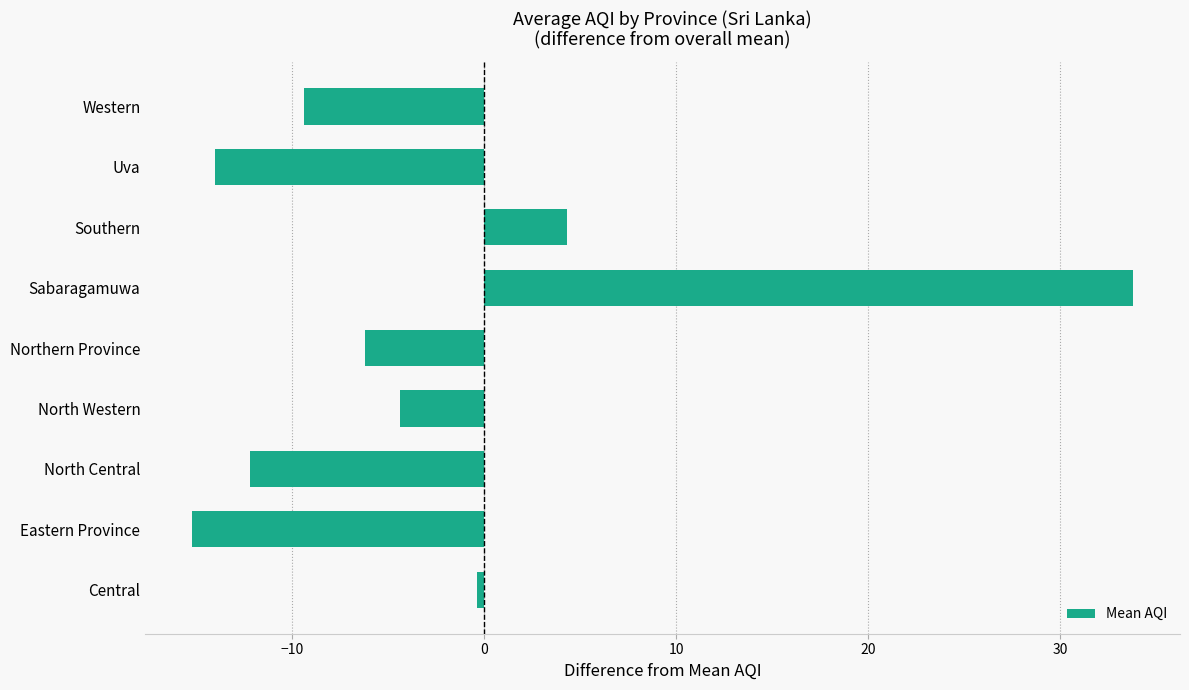

True or false: the data shows -5.1 at Uva.

False